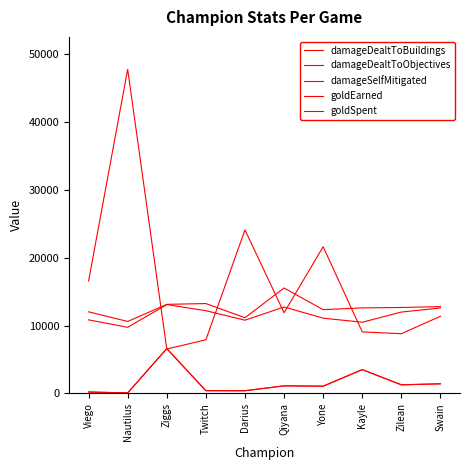

Does the chart have visible grid lines?

No